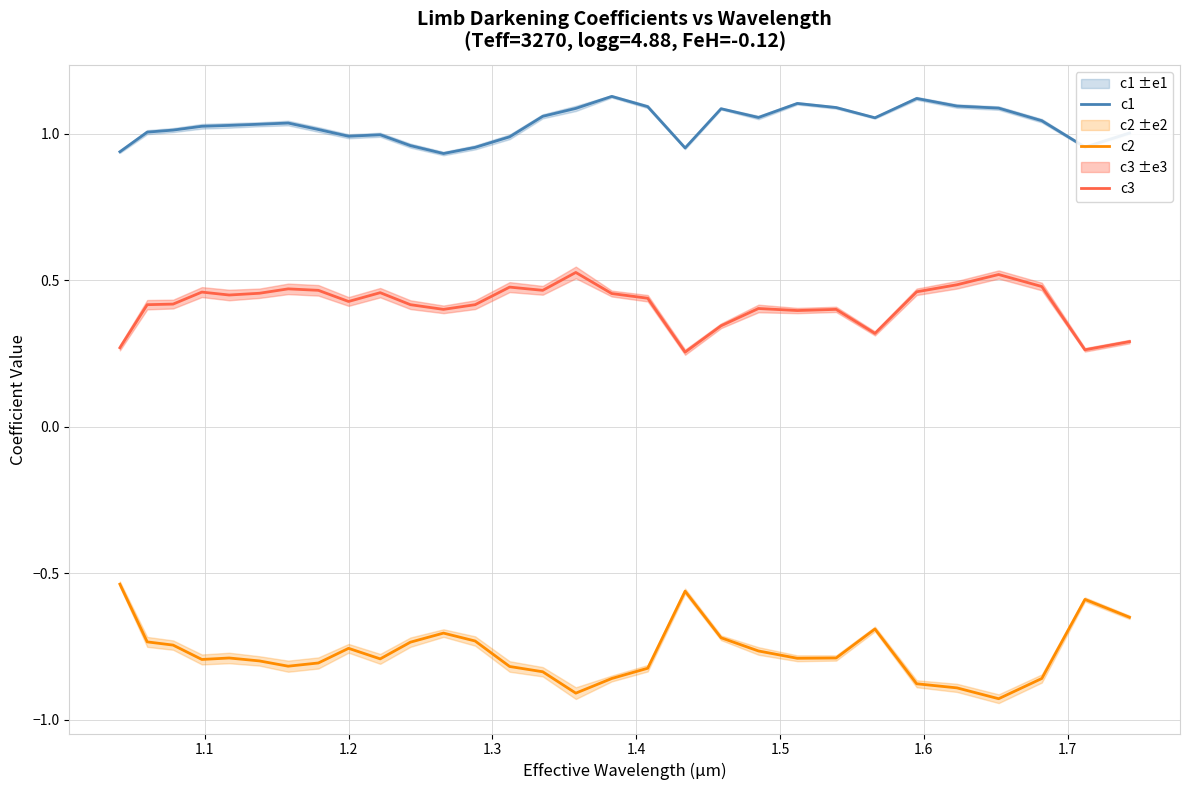

Rank the series by their average value, from highest to lowest.

c1, c3, c2